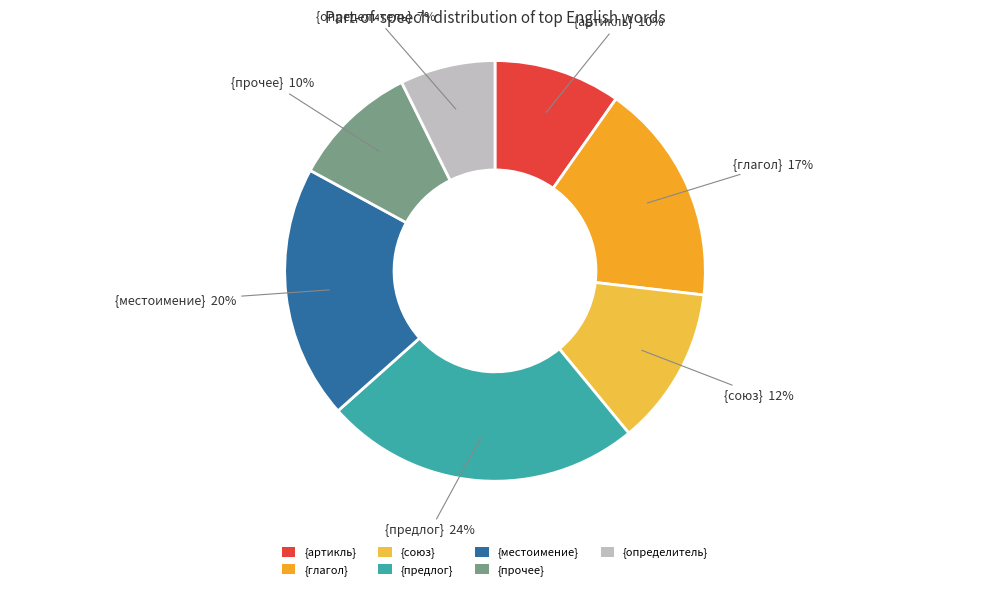

To the nearest percent, what is the difference between the largest and smallest slice percentages?

17%